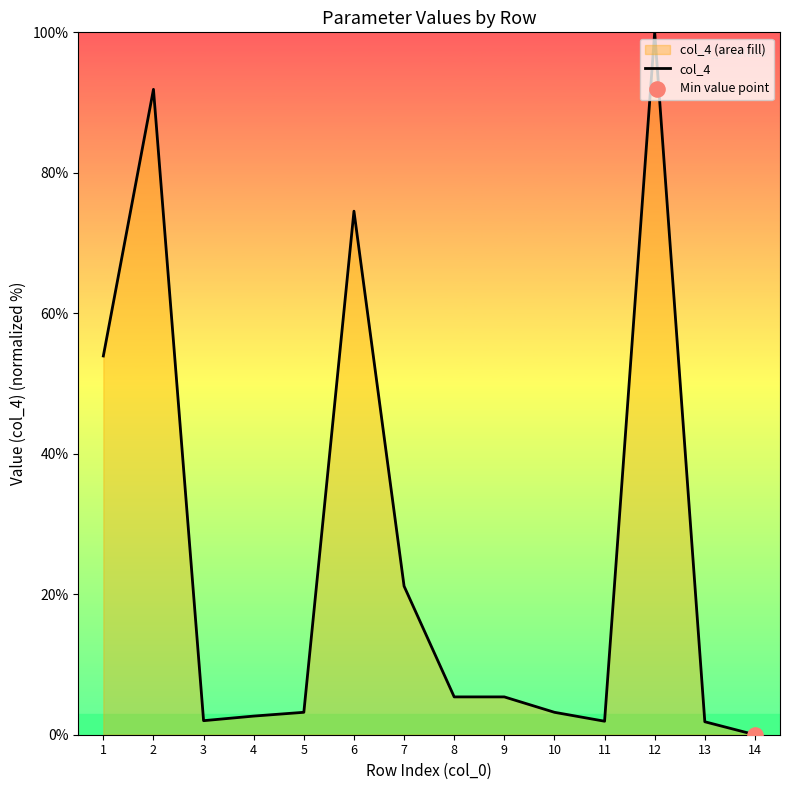

Approximately how many times larger is the value at 6 compared to 12?

0.7